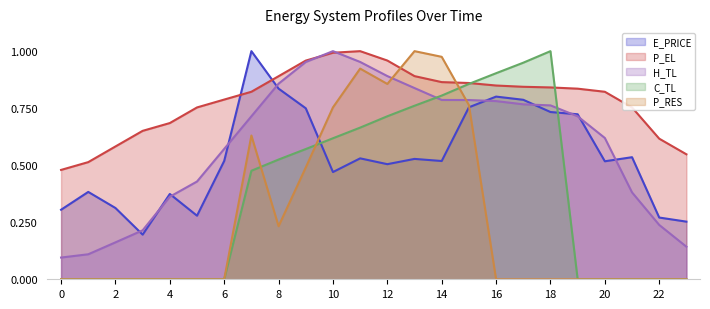

What are all the series names shown in the legend?

E_PRICE, P_EL, H_TL, C_TL, P_RES